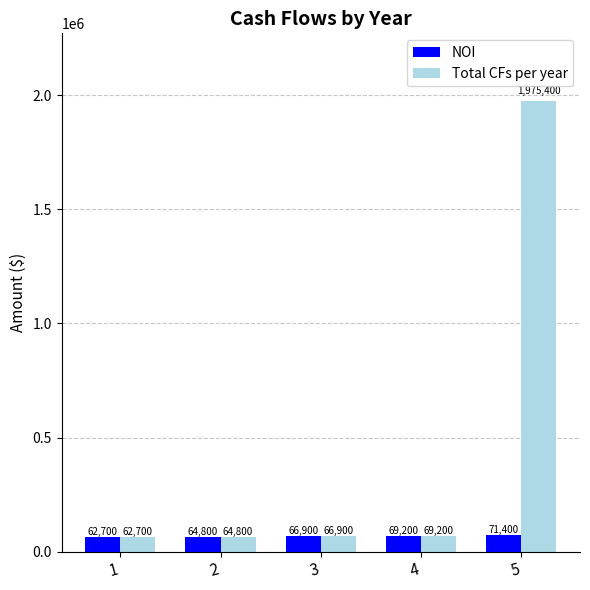

Reading left to right, list all the values displayed in this chart.

NOI: 1=62700	2=64800	3=66900	4=69200	5=71400
Total CFs per year: 1=62700	2=64800	3=66900	4=69200	5=1975400